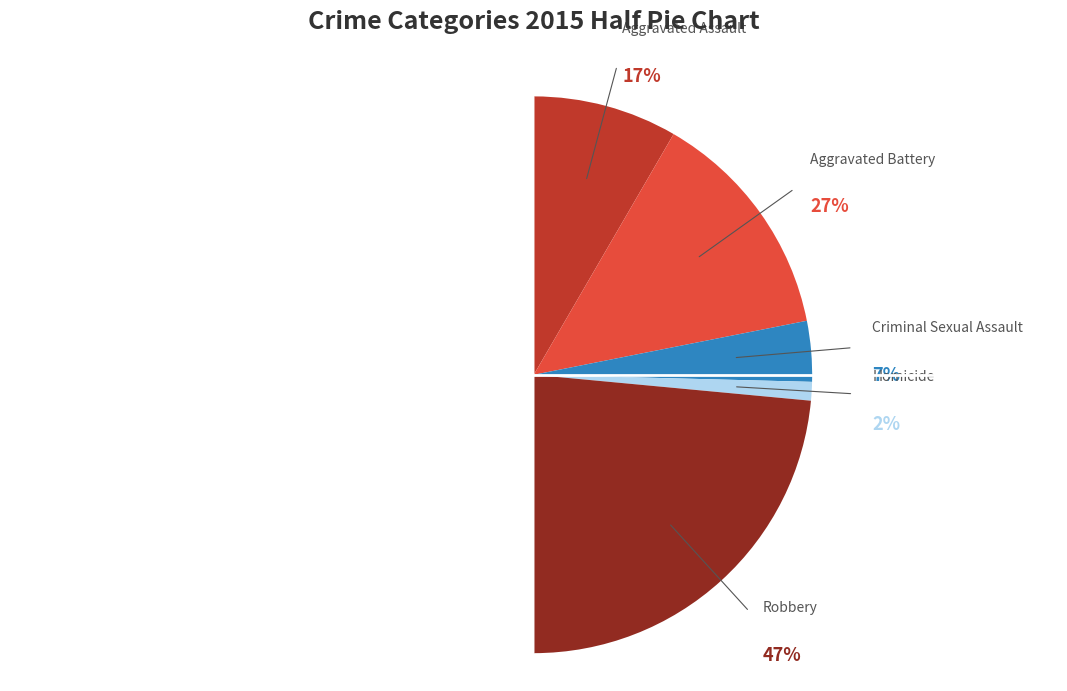

To the nearest percent, what portion does Criminal Sexual Assault represent?

7%